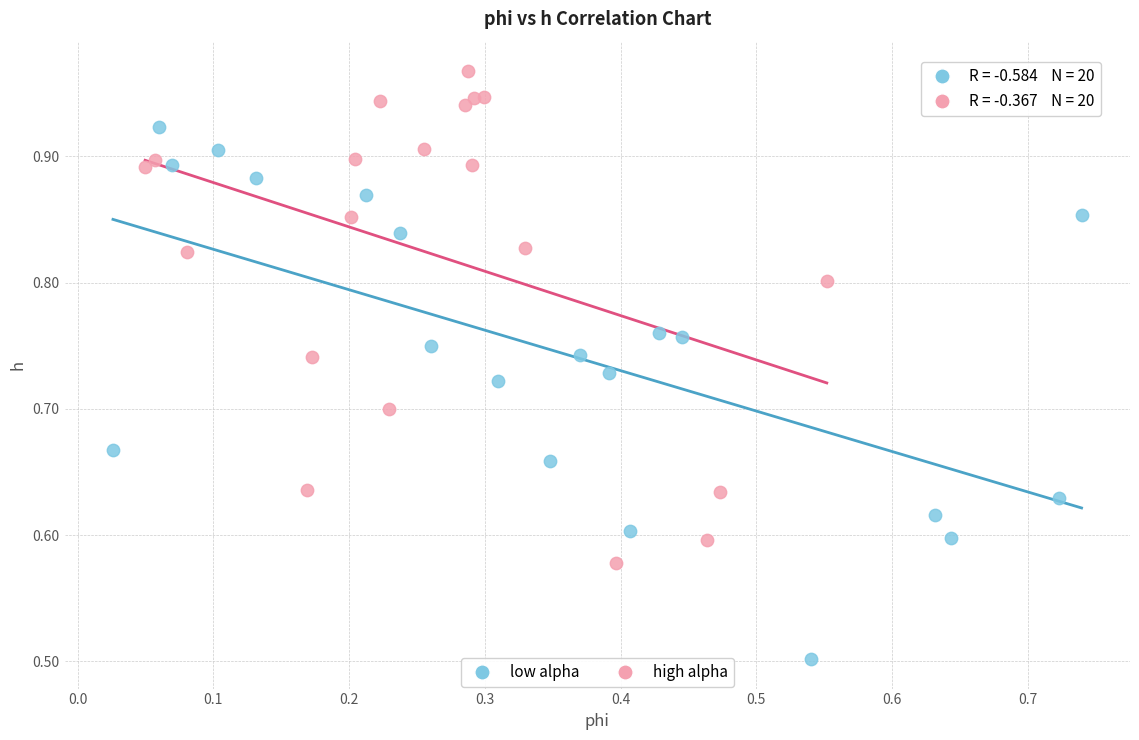

What are all the series names shown in the legend?

low alpha, high alpha